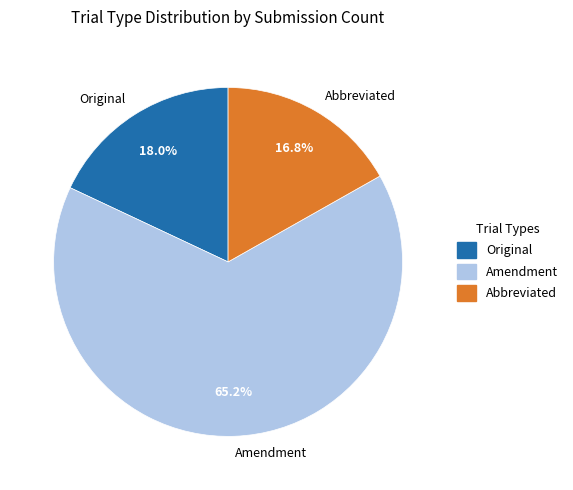

To the nearest percent, what is the difference between the largest and smallest slice percentages?

48%